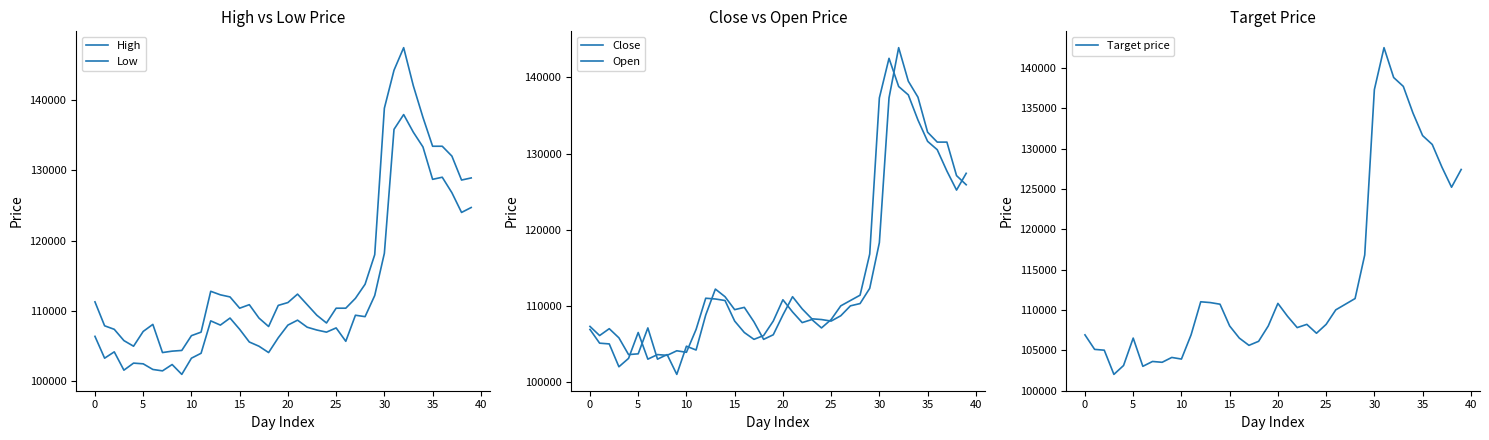

The value of Target price at 5 is 106500. True or false?

True